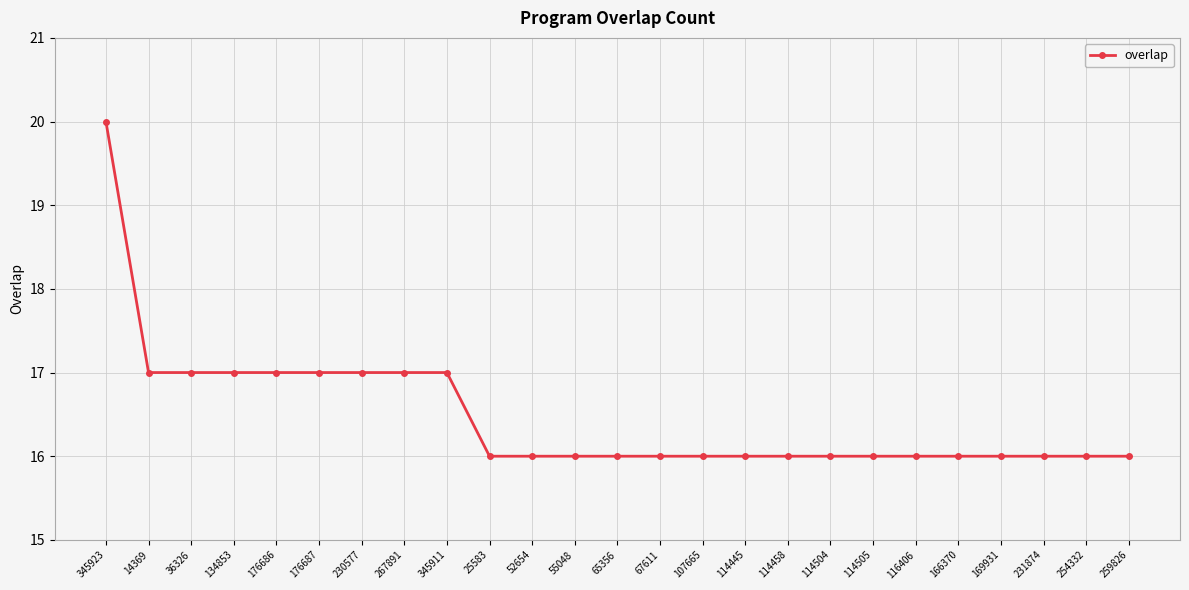

What is the ratio of the value at 114505 to the value at 345923?

0.8